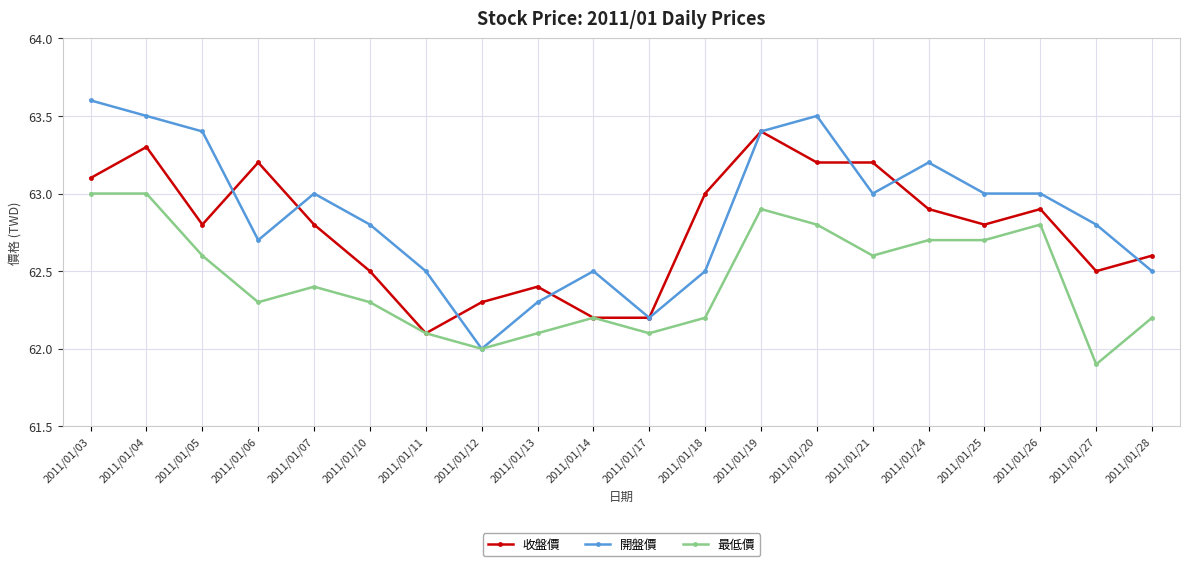

Which series has the largest range (max minus min)?

開盤價